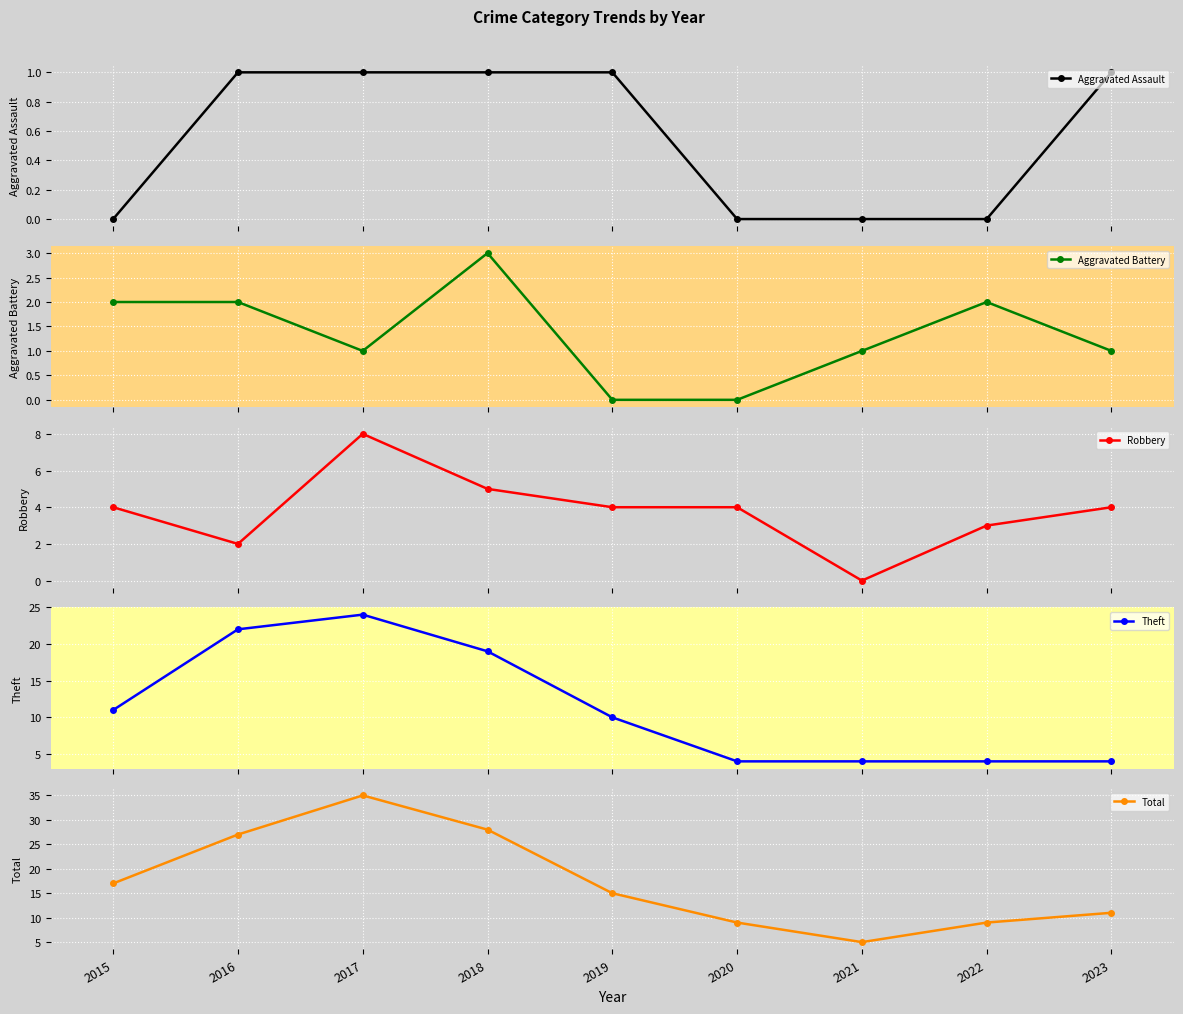

At 2015, list the series in order from largest to smallest.

Total, Theft, Robbery, Aggravated Battery, Aggravated Assault